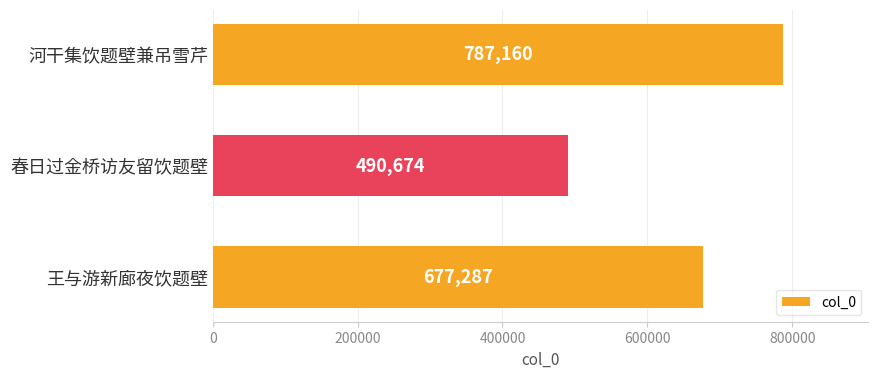

What is the difference between the values at 河干集饮题壁兼吊雪芹 and 王与游新廊夜饮题壁?

109873